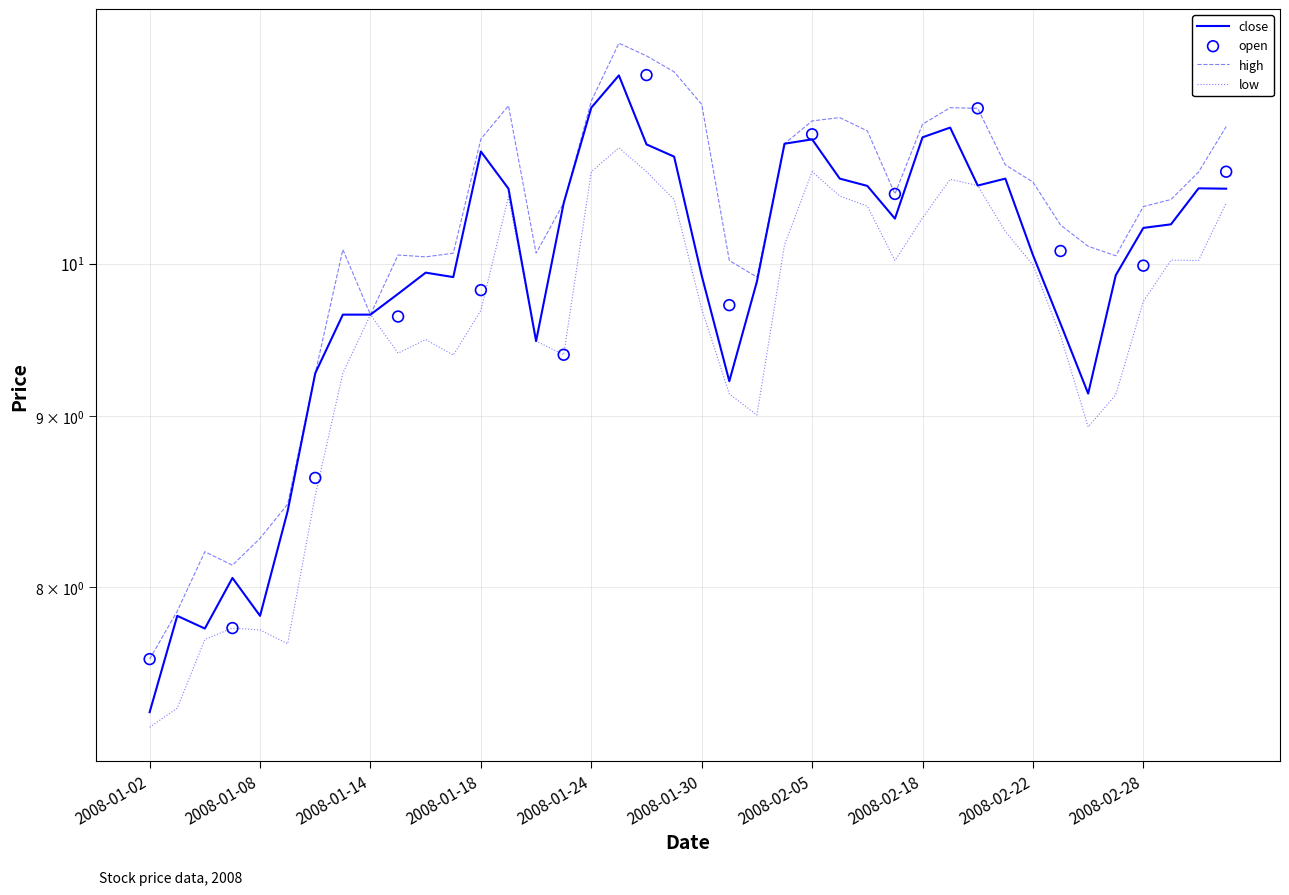

Which series has the largest total across all categories?

high